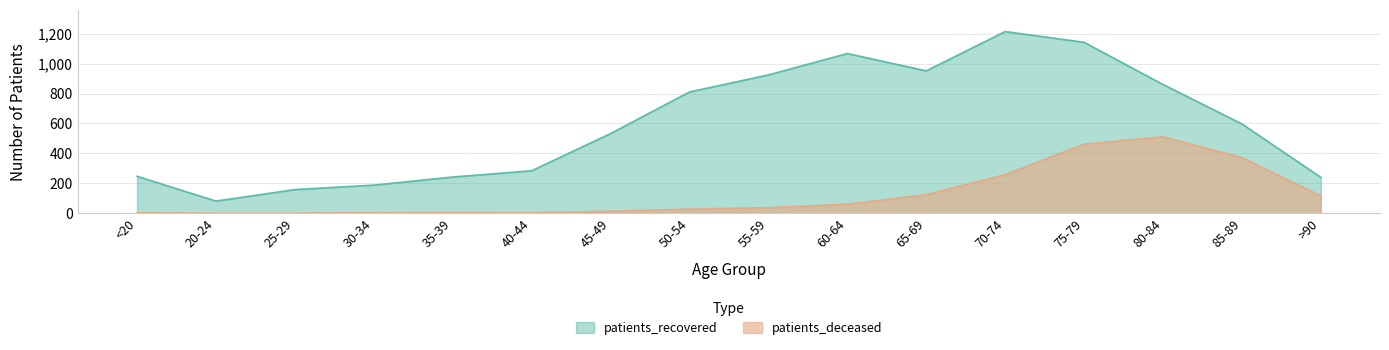

What is the label of the 10th point from the left?

60-64